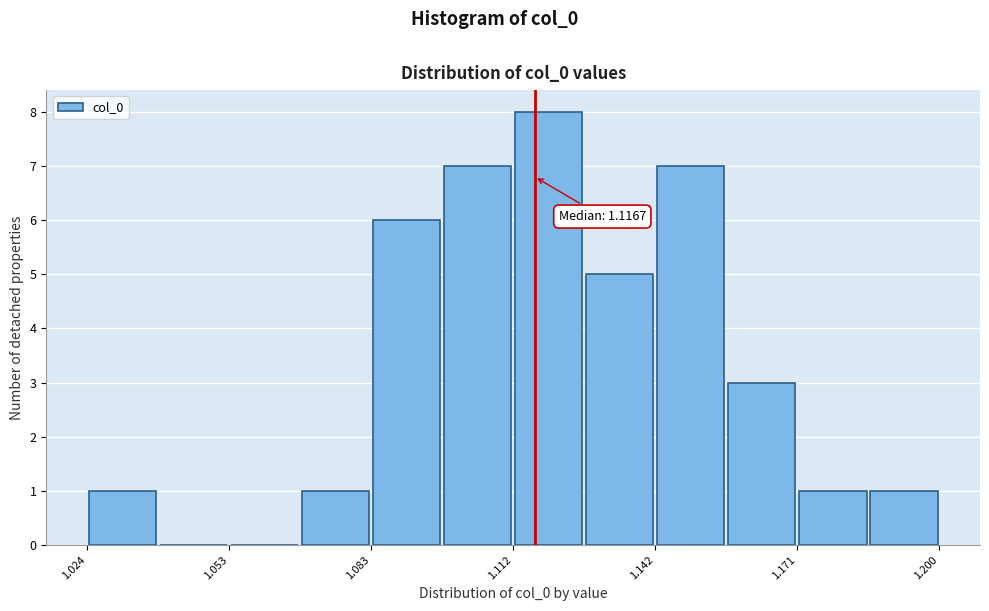

Read against the x-axis, roughly where is the centre of the tallest bar?

1.120